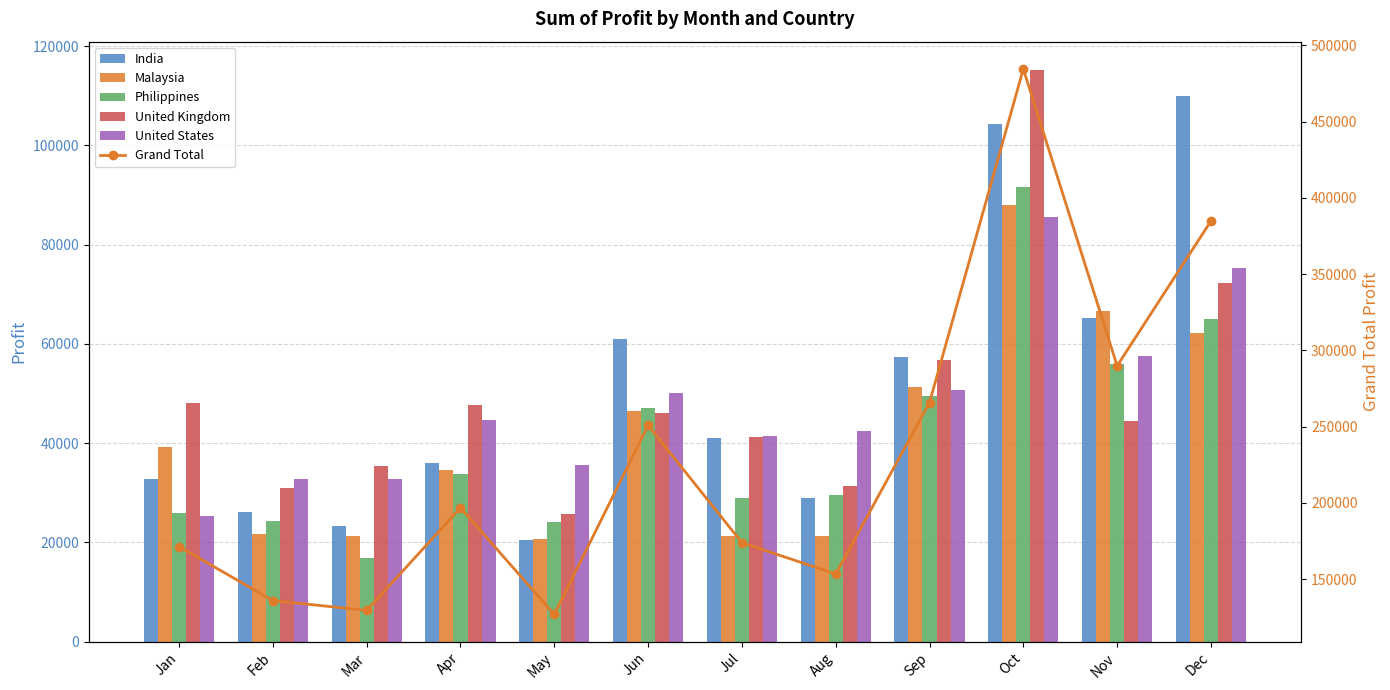

What is the total value across all series at Sep?

531556.2